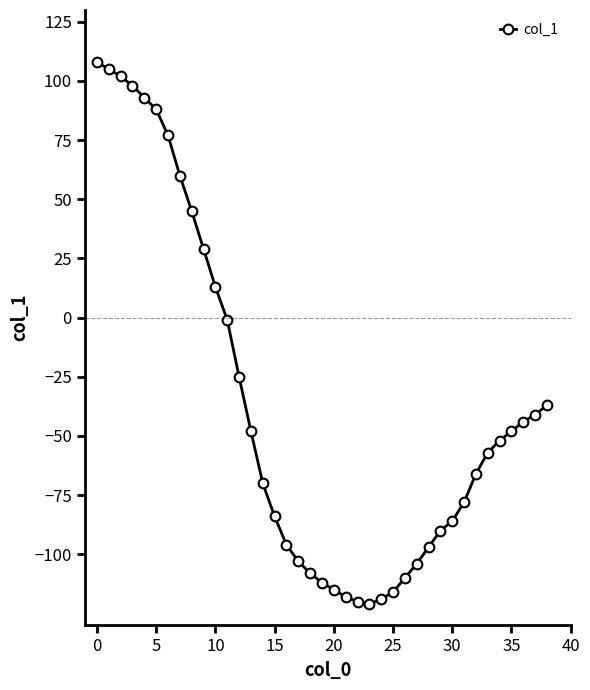

What is the difference between the maximum and second lowest values?

228